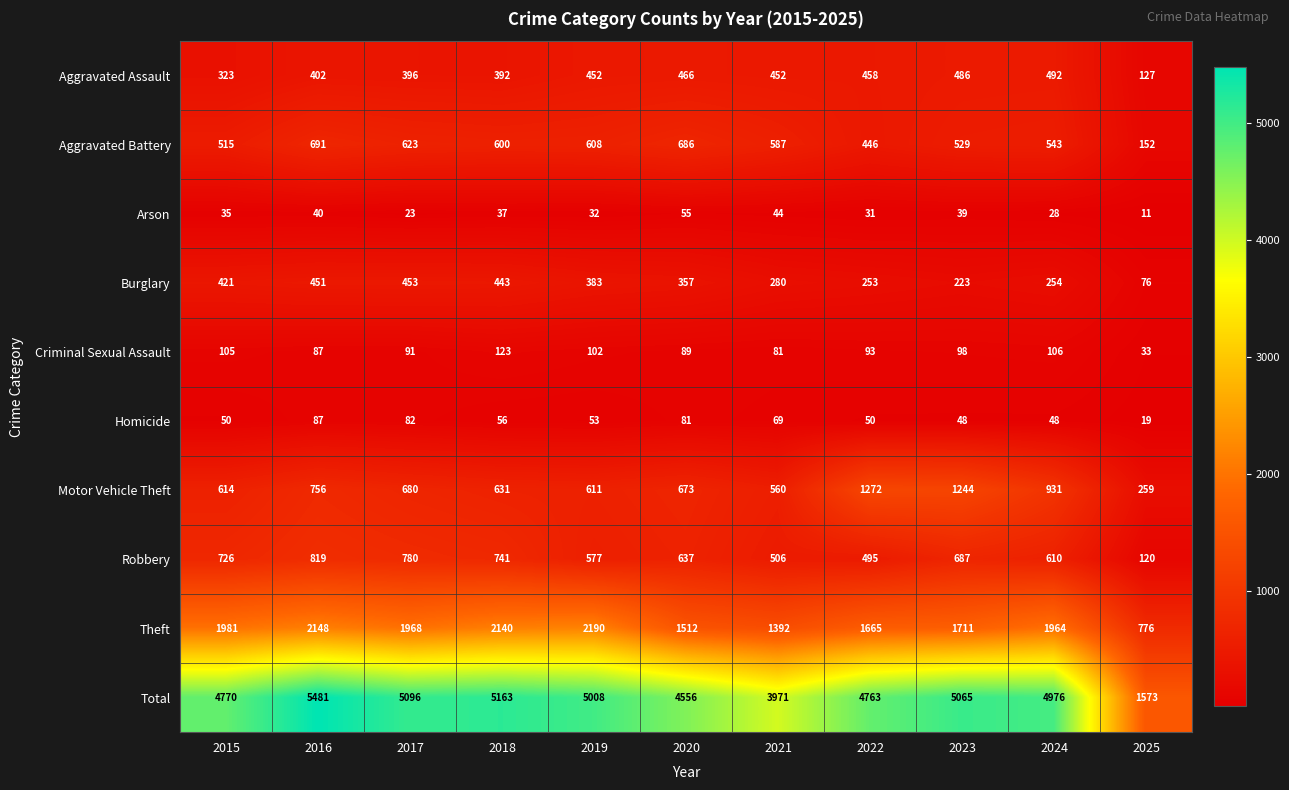

Where is Arson nearest to the value 33?

2019